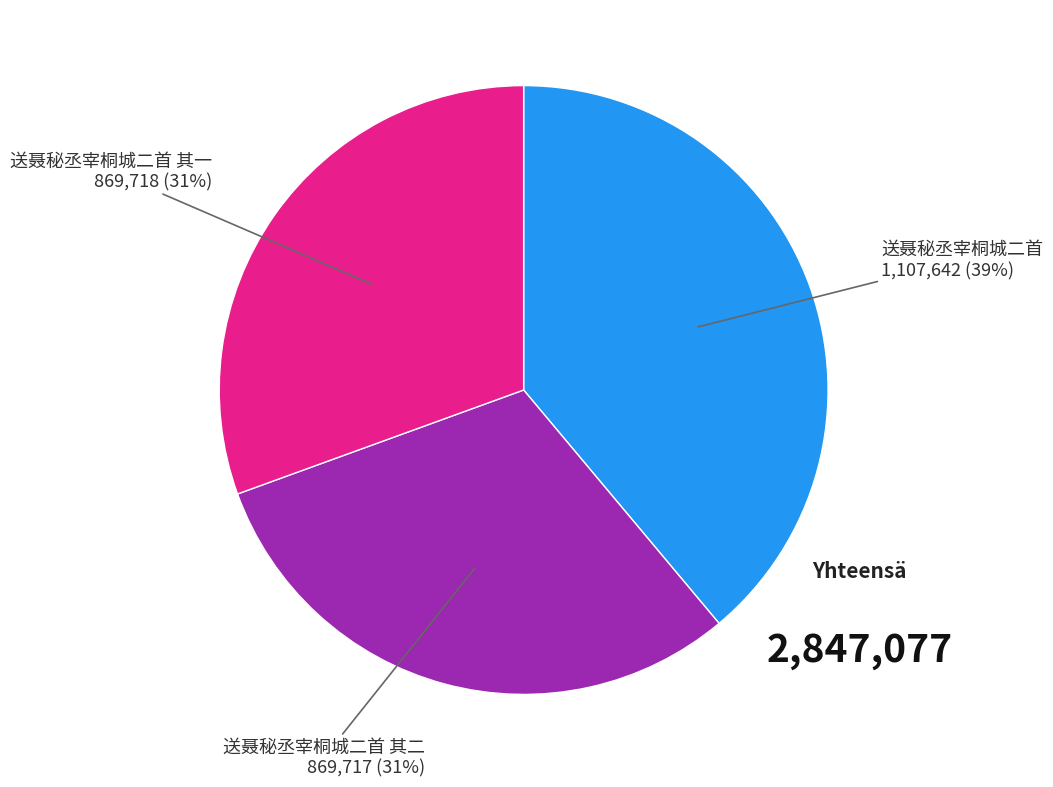

Is there a majority slice in this chart?

No